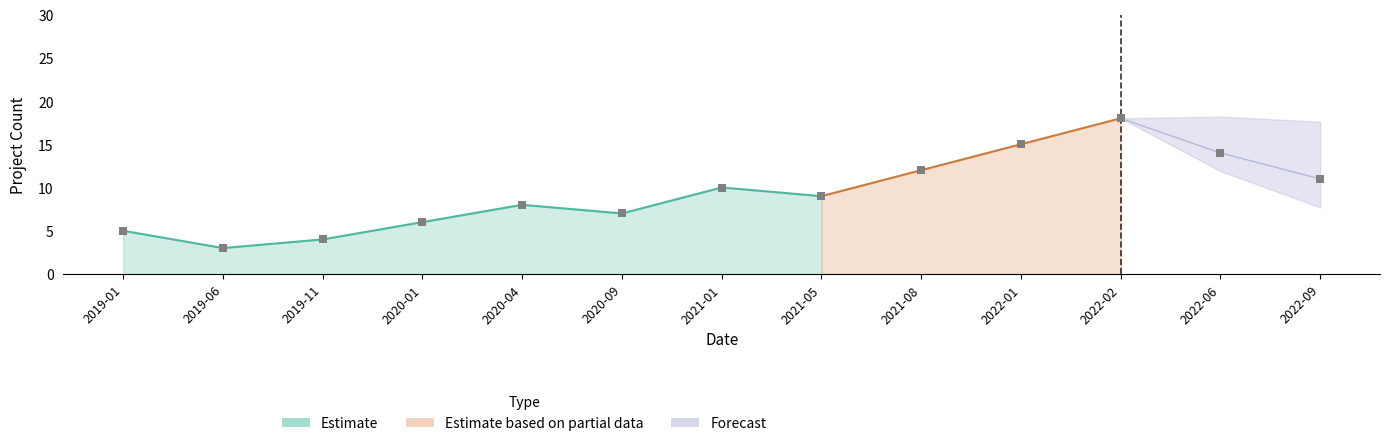

Approximately how many times larger is the value at 2022-06 compared to 2022-01?

0.9